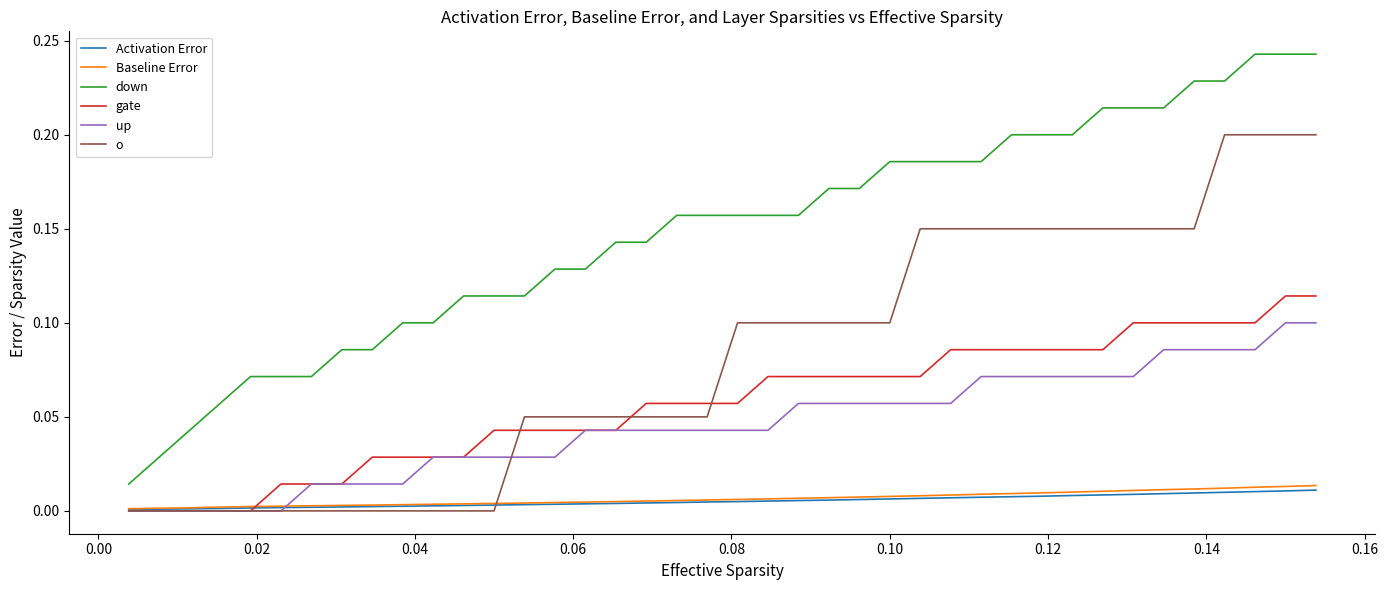

True or false: Activation Error and down intersect in this chart.

False